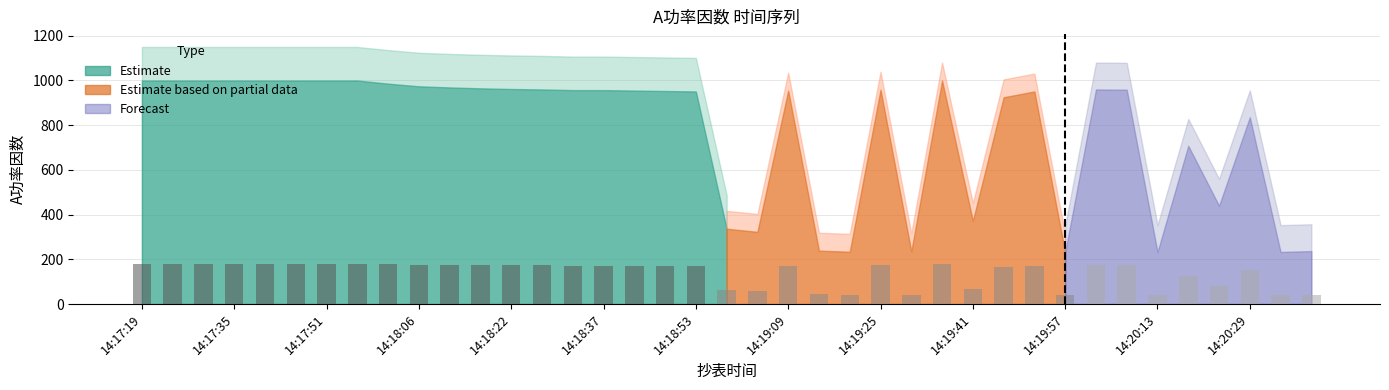

What is the value of the 25th bar from the left?

172.6